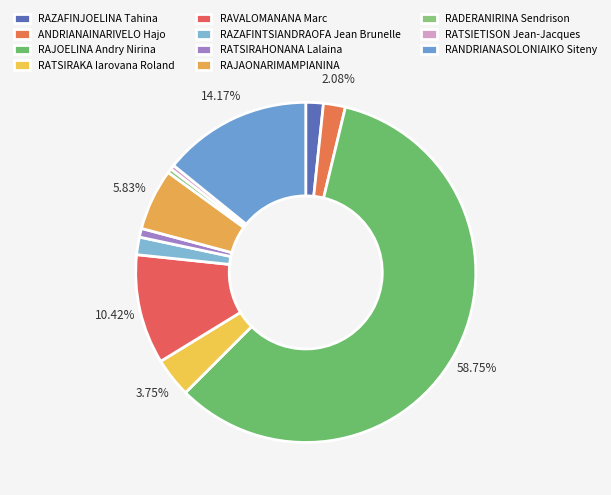

To the nearest percent, what portion does RATSIRAHONANA Lalaina represent?

1%